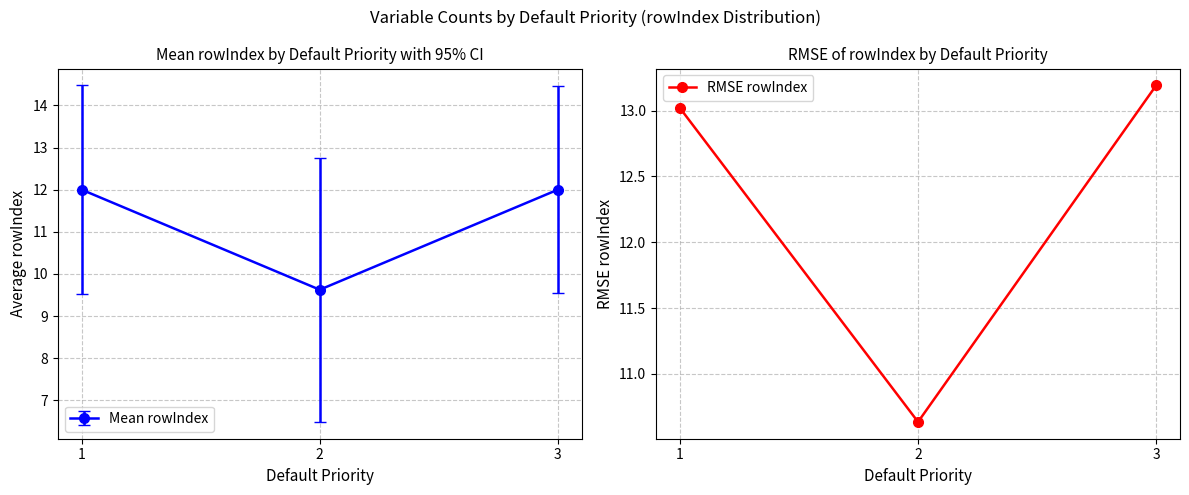

What is the minimum value shown in the chart?

10.6